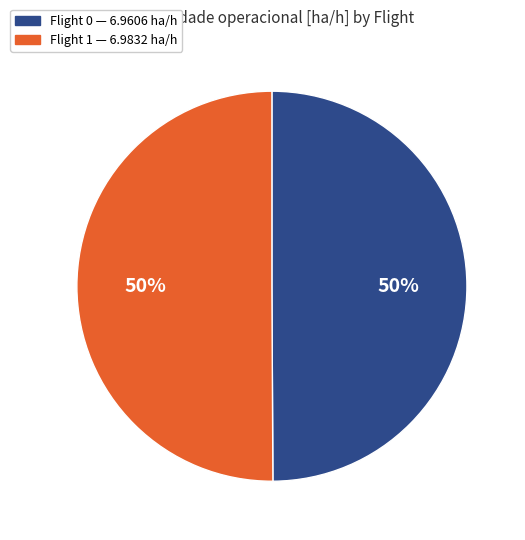

To the nearest percent, what is the average slice percentage?

50%